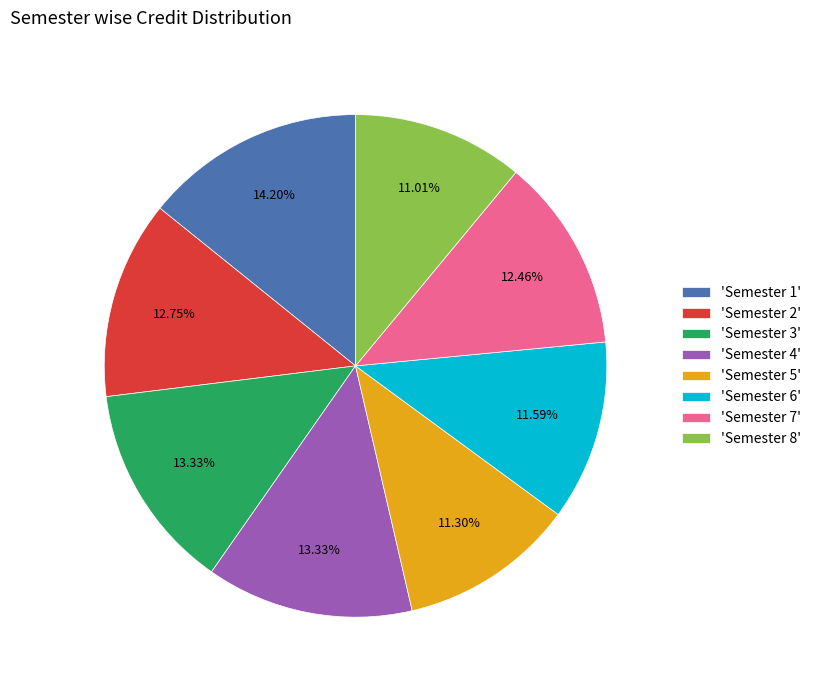

Is 'Semester 2' the majority of the pie?

No